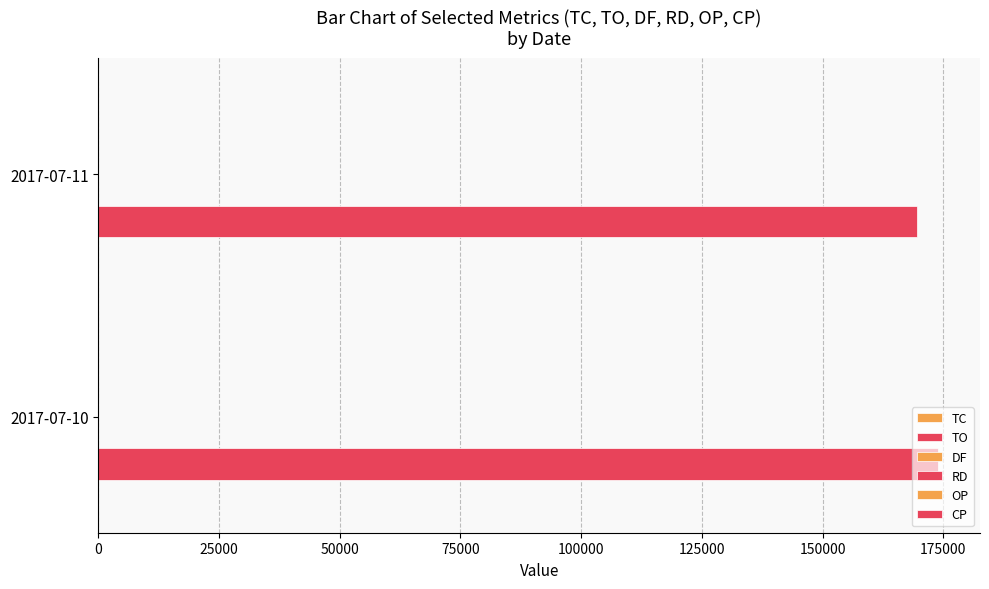

Count the number of categories in the chart.

2